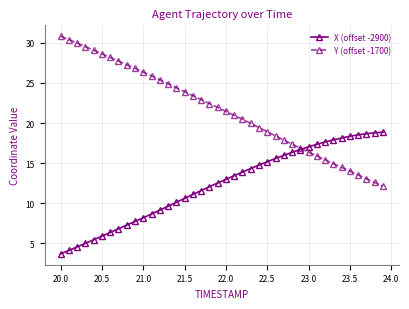

What is the highest value of the Y (offset -1700) series?

30.8